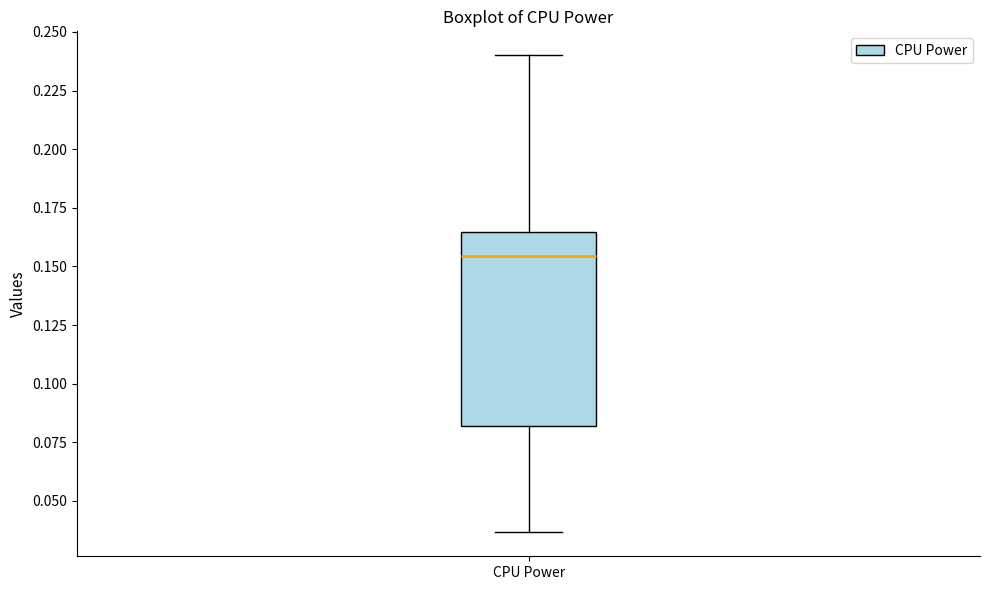

Read this box plot against the y-axis: the position of the median line, the range covered by the box, and the ends of both whiskers. The values are not printed on the chart, so give them approximately, as read against the axis.

median 0.155, box 0.080 to 0.165, whiskers 0.035 to 0.240